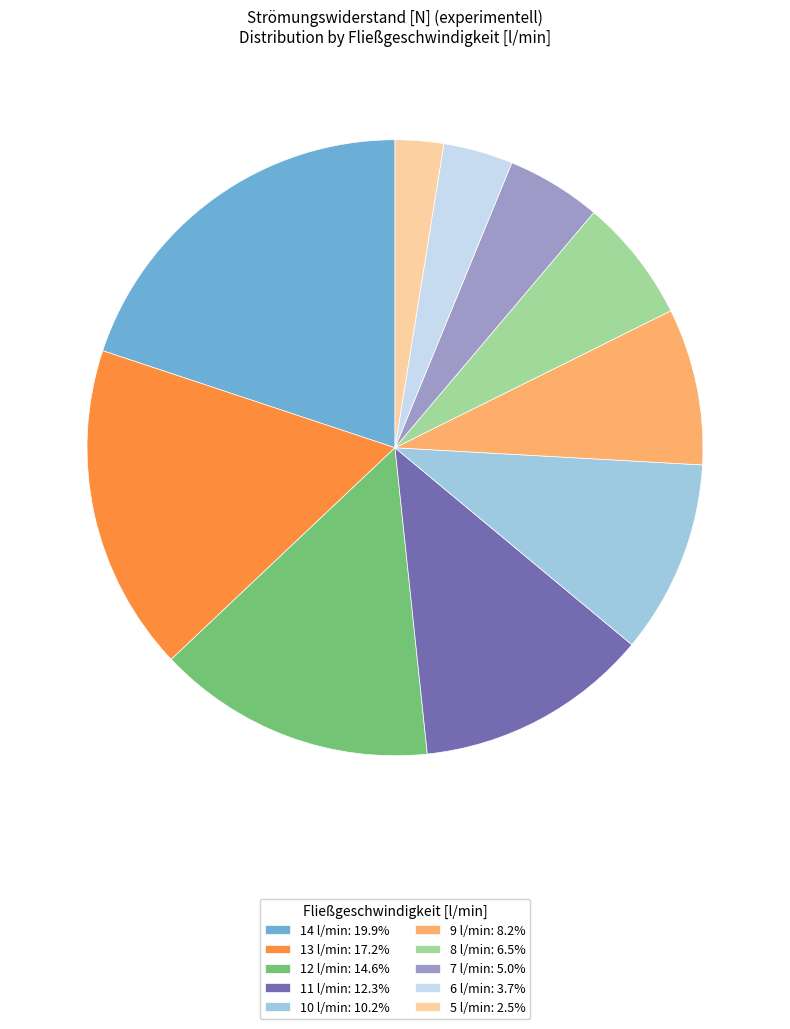

Rank the categories by value from highest to lowest.

14, 13, 12, 11, 10, 9, 8, 7, 6, 5